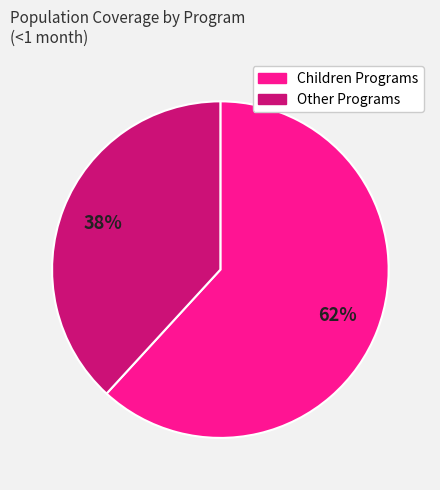

Is there a majority slice in this chart?

Yes